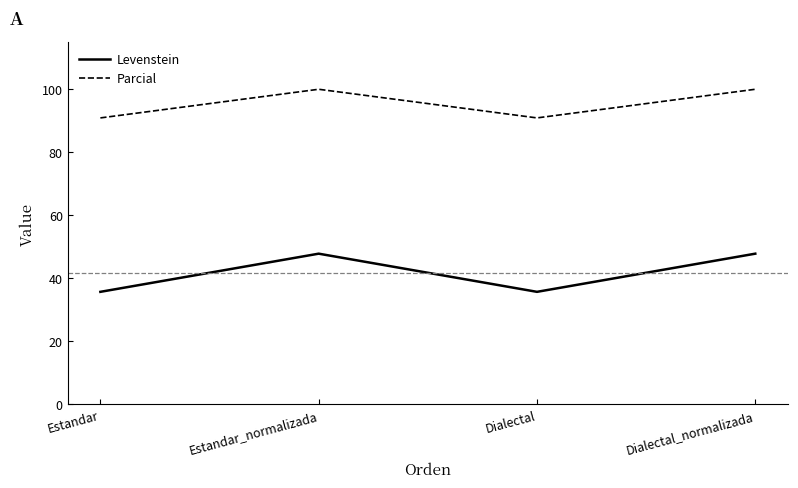

True or false: Parcial has more than 0 interior local peaks.

True